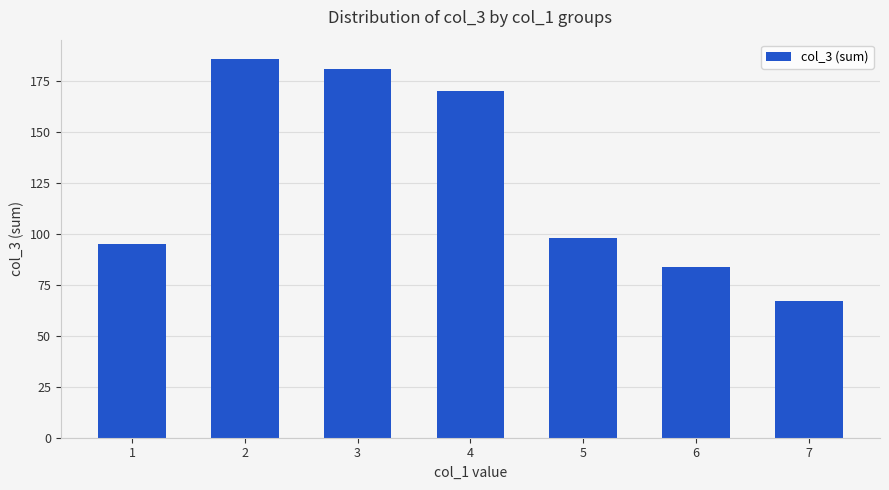

Reading left to right, transcribe all the data shown in this chart.

1=95	2=186	3=181	4=170	5=98	6=84	7=67